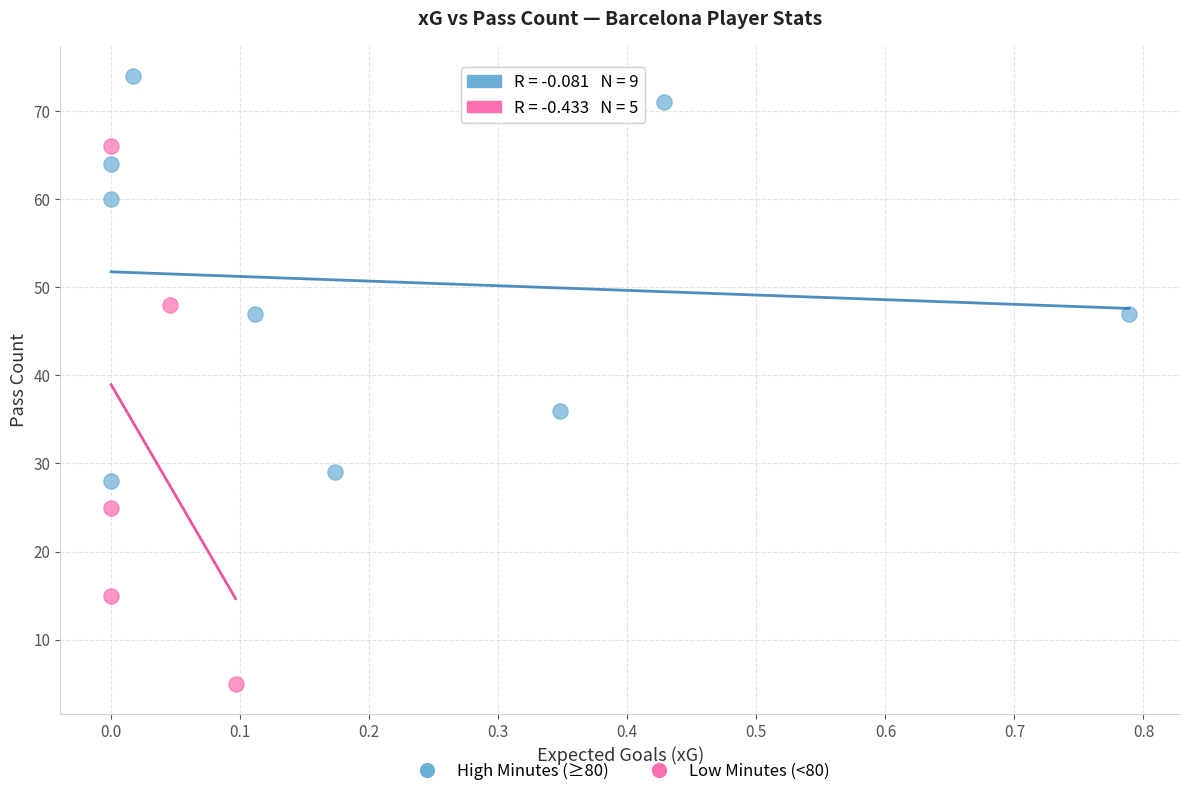

Which series reaches the maximum Y coordinate?

High Minutes (≥80)